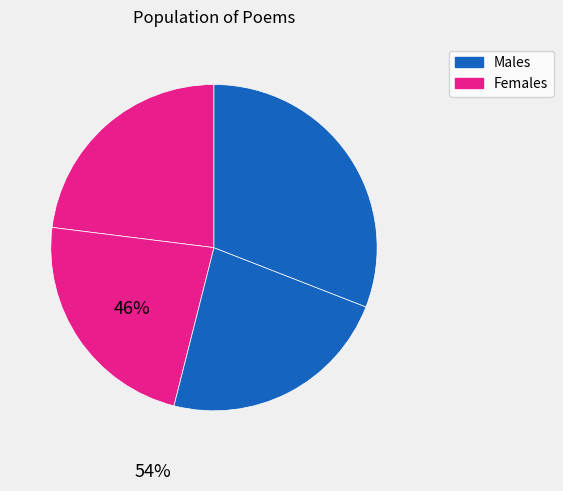

How many slices are in this pie chart?

4